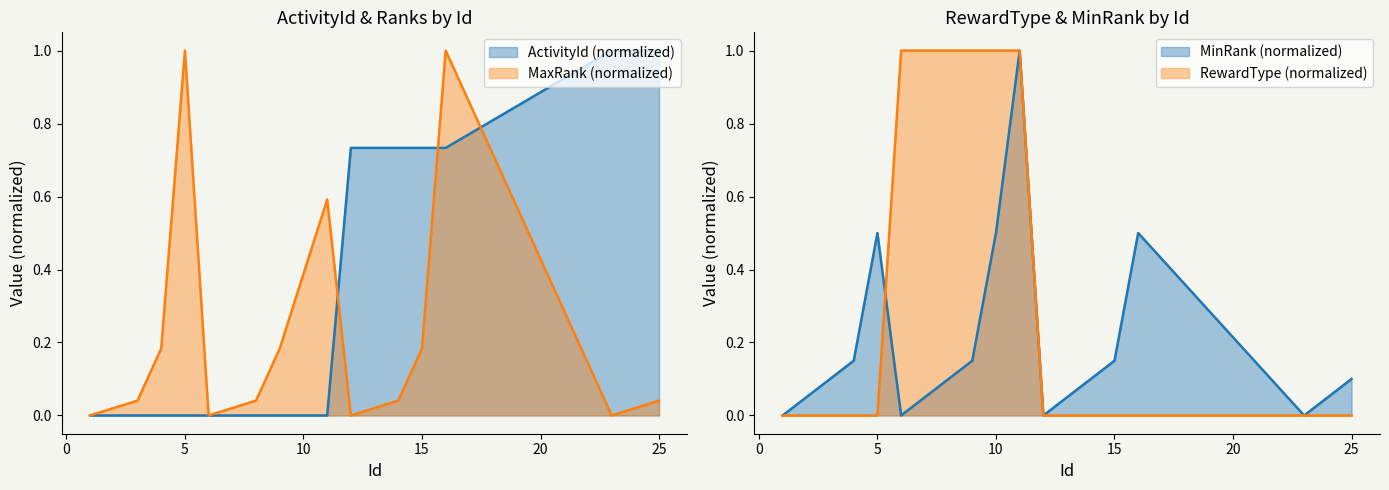

True or false: ActivityId has more than 1 interior local peaks.

False